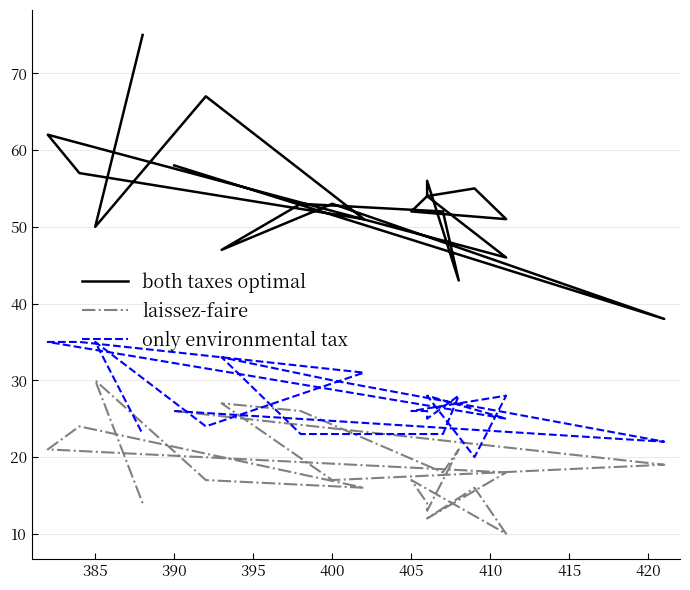

What are all the series names shown in the legend?

both taxes optimal, laissez-faire, only environmental tax